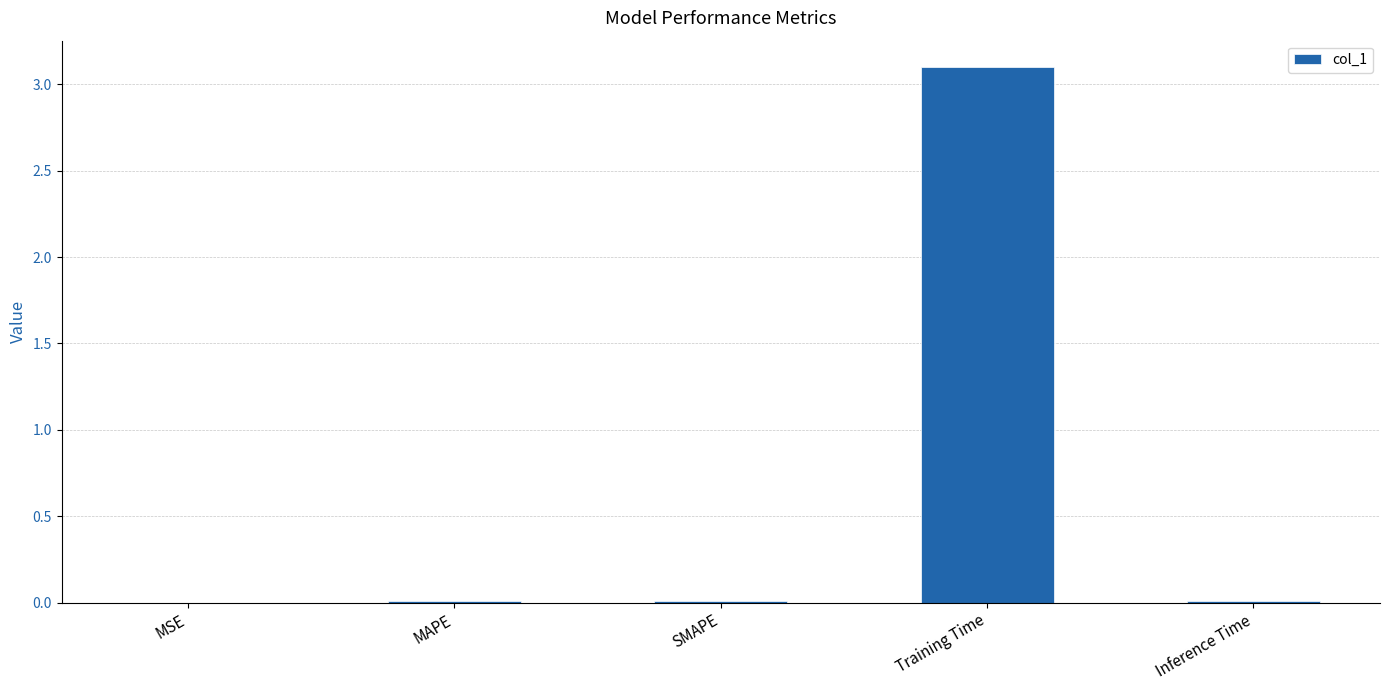

What is the sum of all values?

3.1